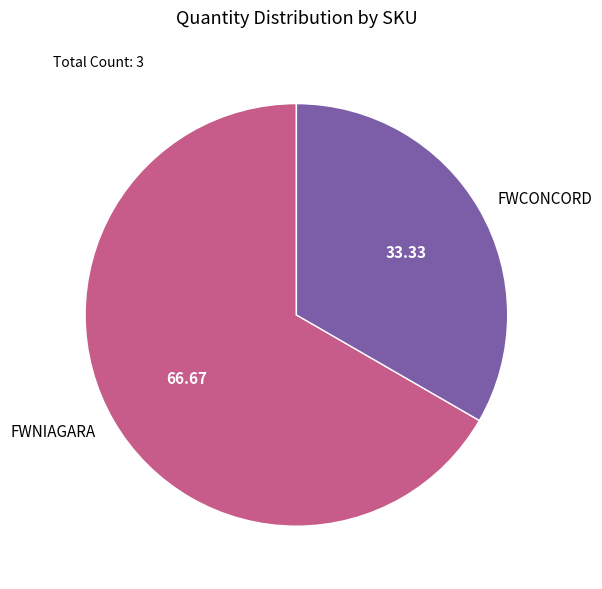

True or false: FWNIAGARA accounts for 67% of the total.

True